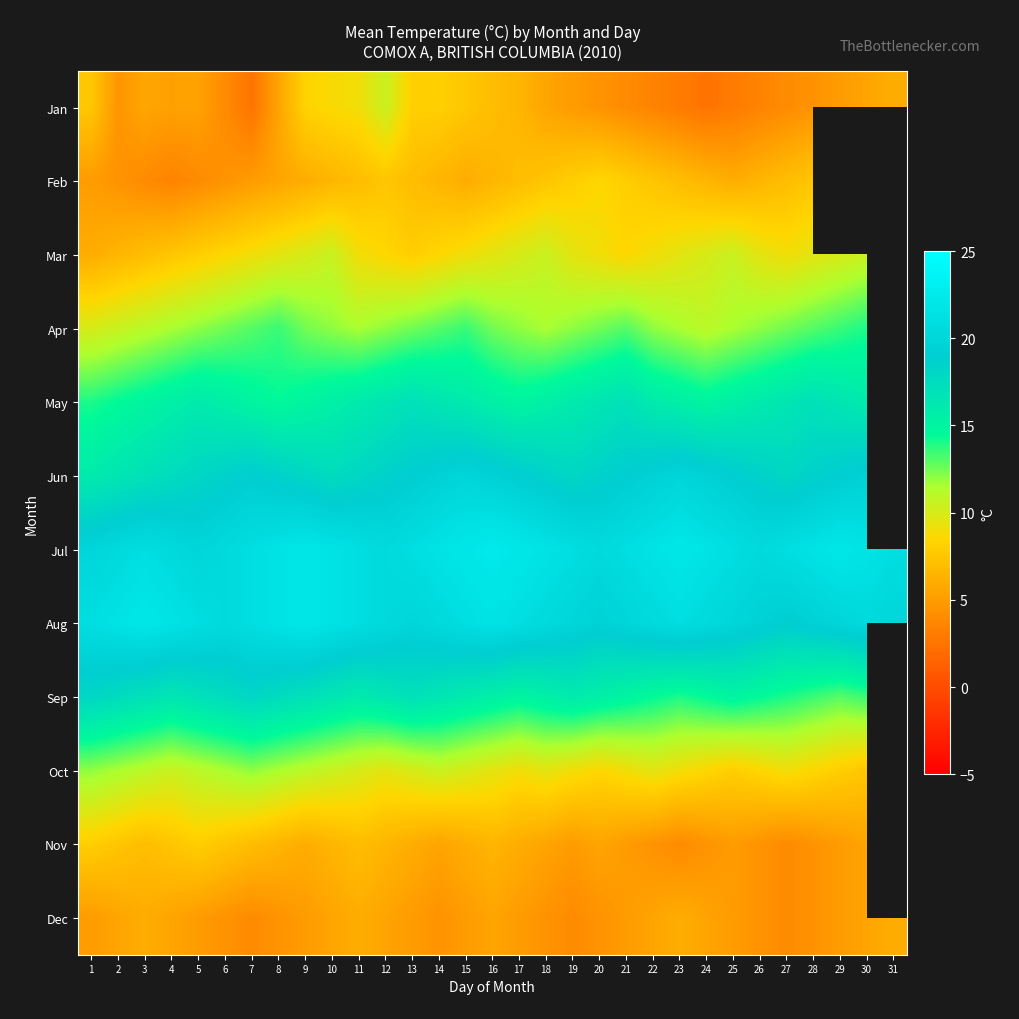

What is the minimum value shown in the chart?

2.5